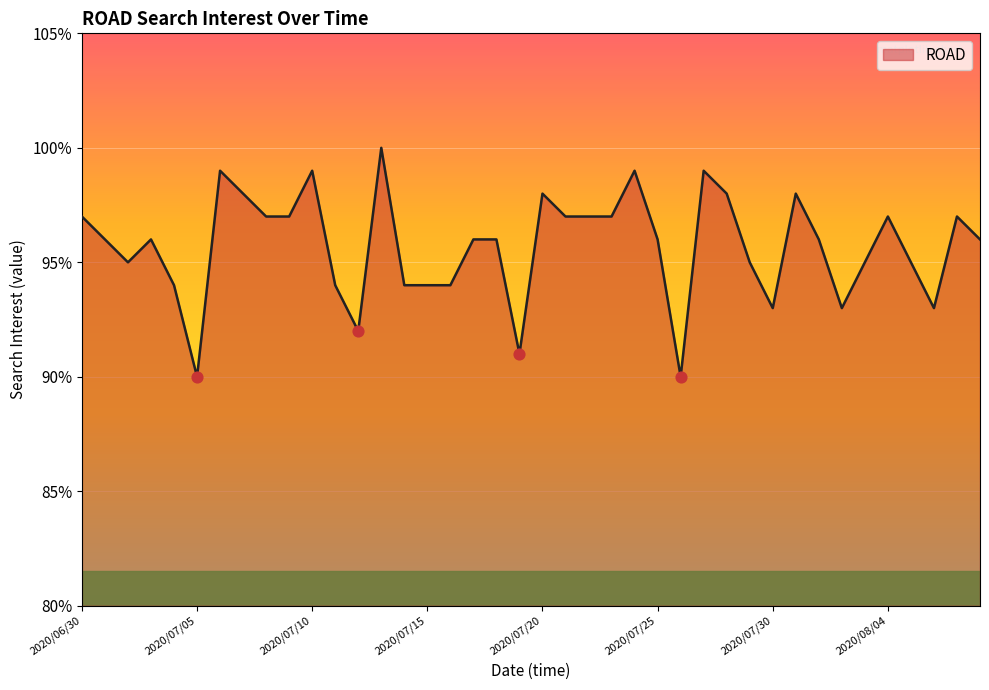

What is the difference between the maximum and minimum values?

10